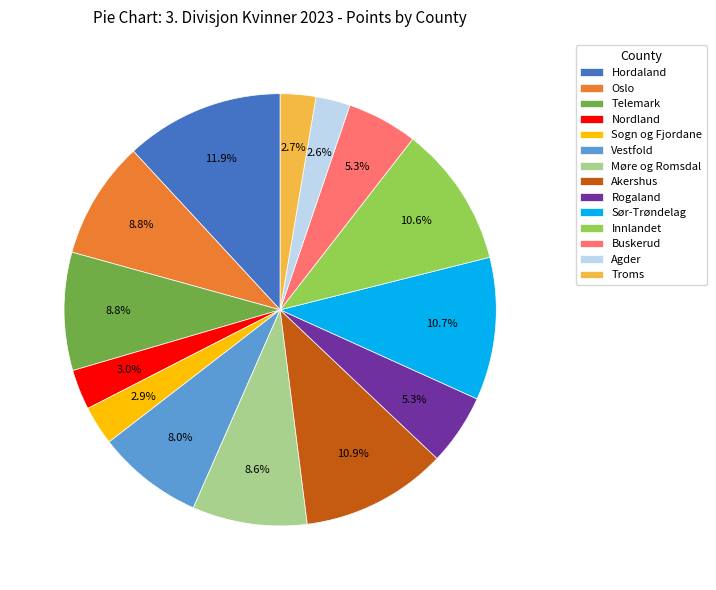

Combined, what portion of the pie is Møre og Romsdal and Telemark?

17.4%